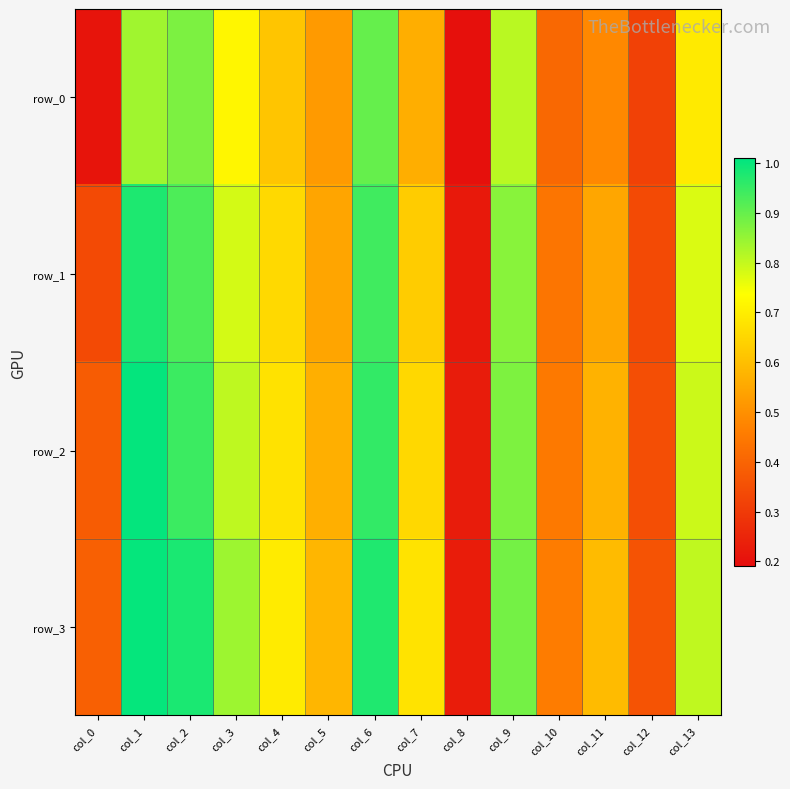

Which category has the lowest value in the row_0 series?

col_8